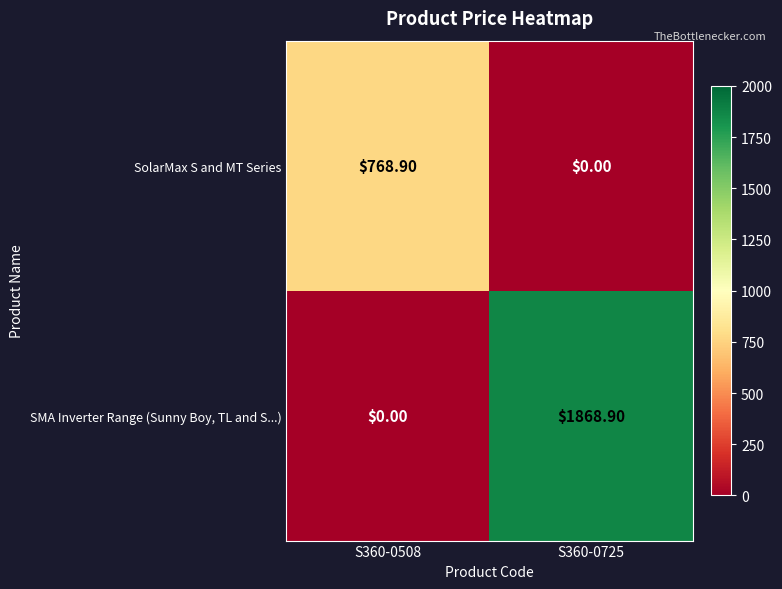

What is the spread (max minus min) of values at S360-0508?

768.9